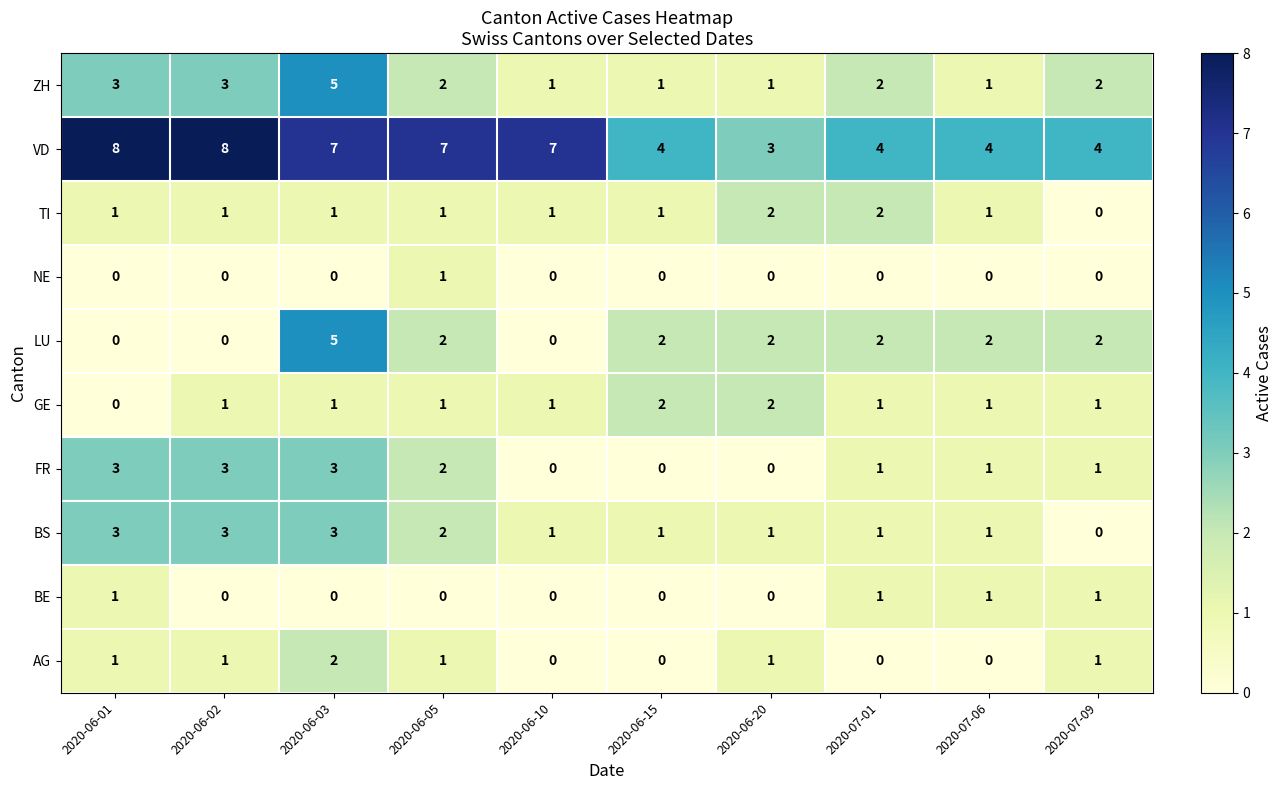

What is the difference between the maximum and minimum values in the BS series?

3